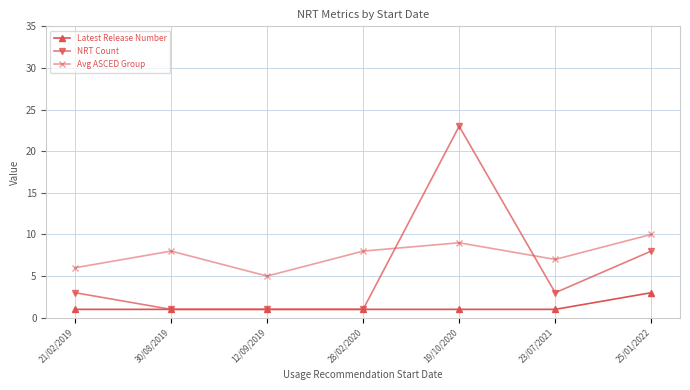

What is the value of the Avg ASCED Group point at the 7th from the left?

10